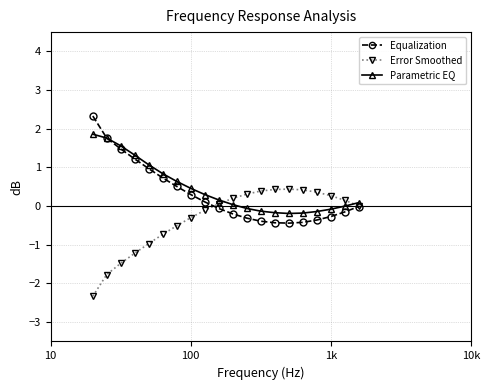

What is the maximum value shown in the chart?

2.3